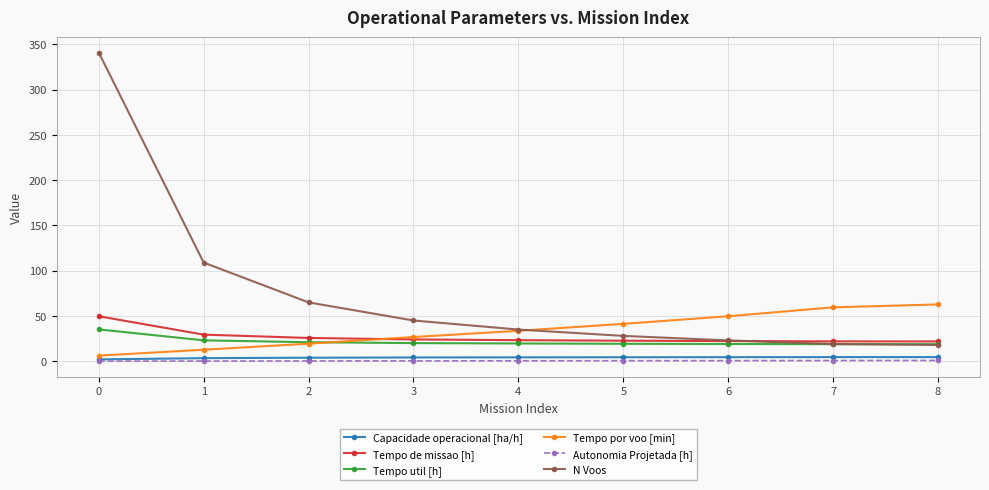

How many values in the Capacidade operacional [ha/h] series are below 4?

3